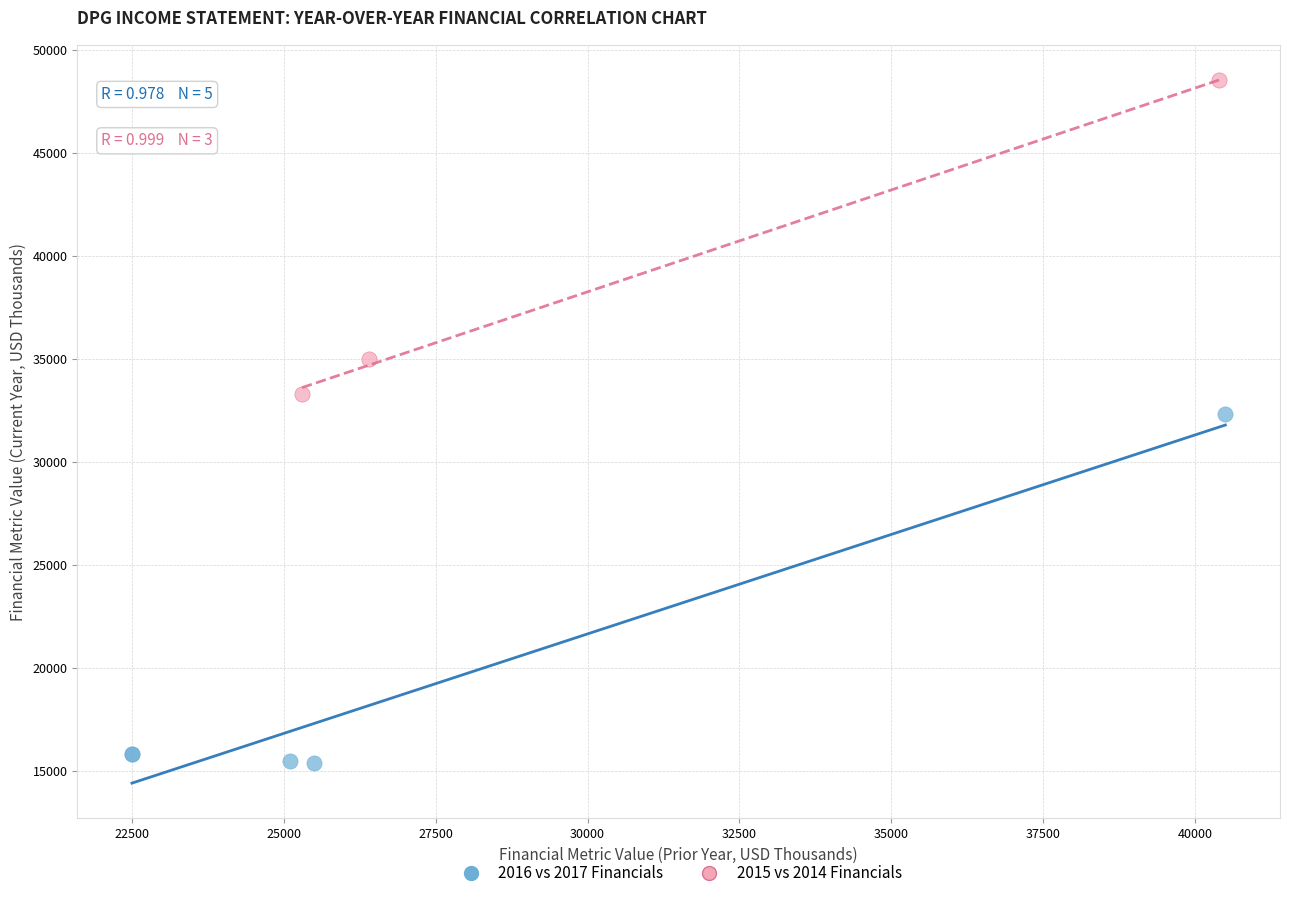

Which series has the largest Y range (max minus min)?

2016 vs 2017 Financials